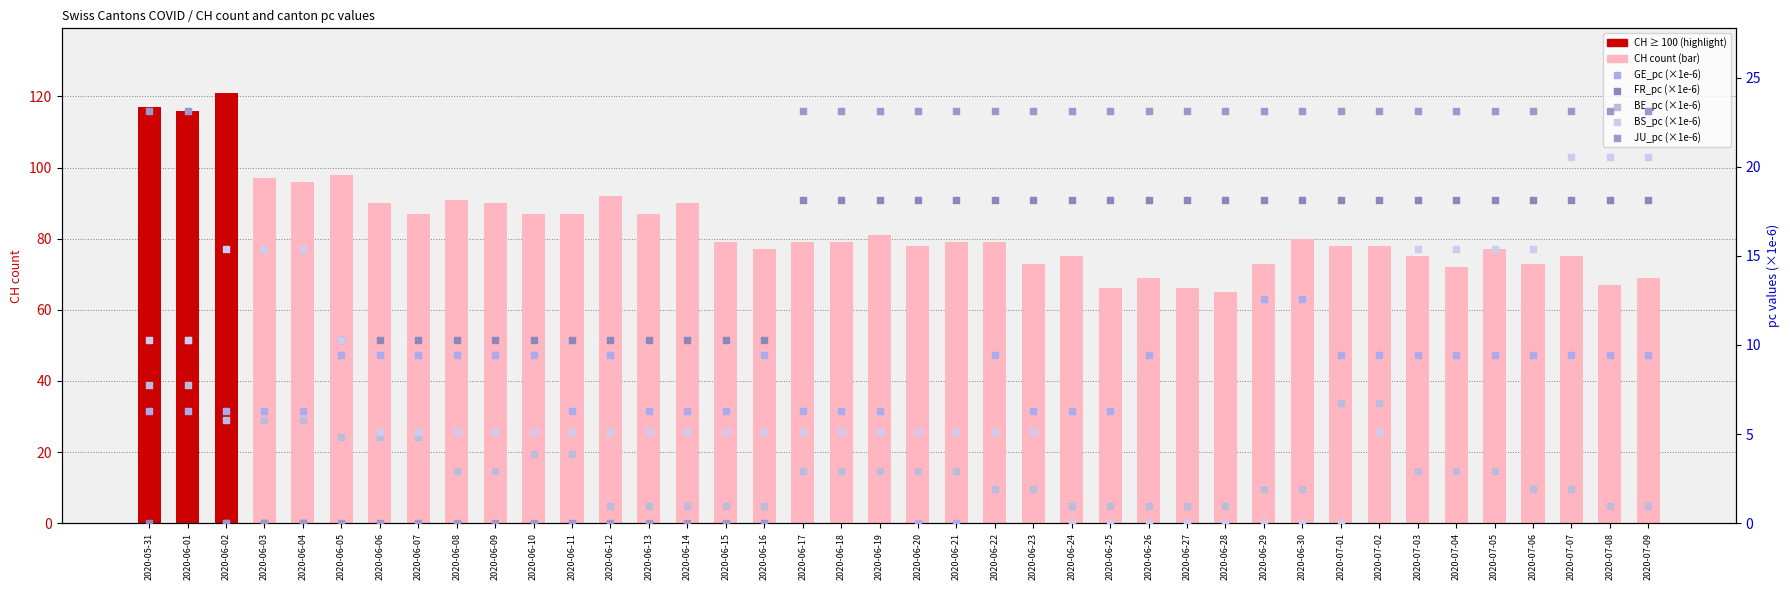

Which series has the widest spread of Y values?

CH (count)